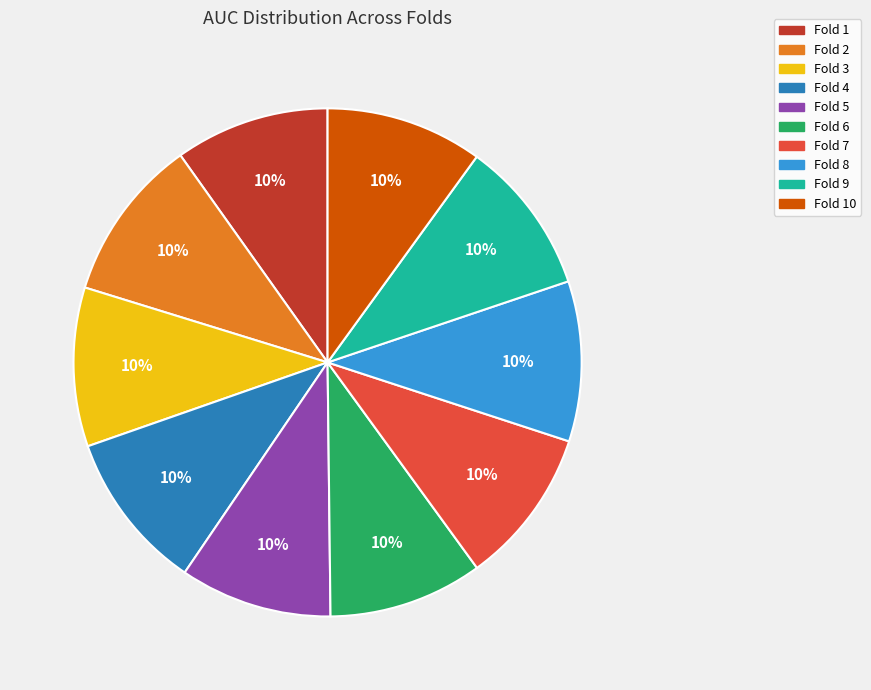

To the nearest percent, what is the average slice percentage?

10%